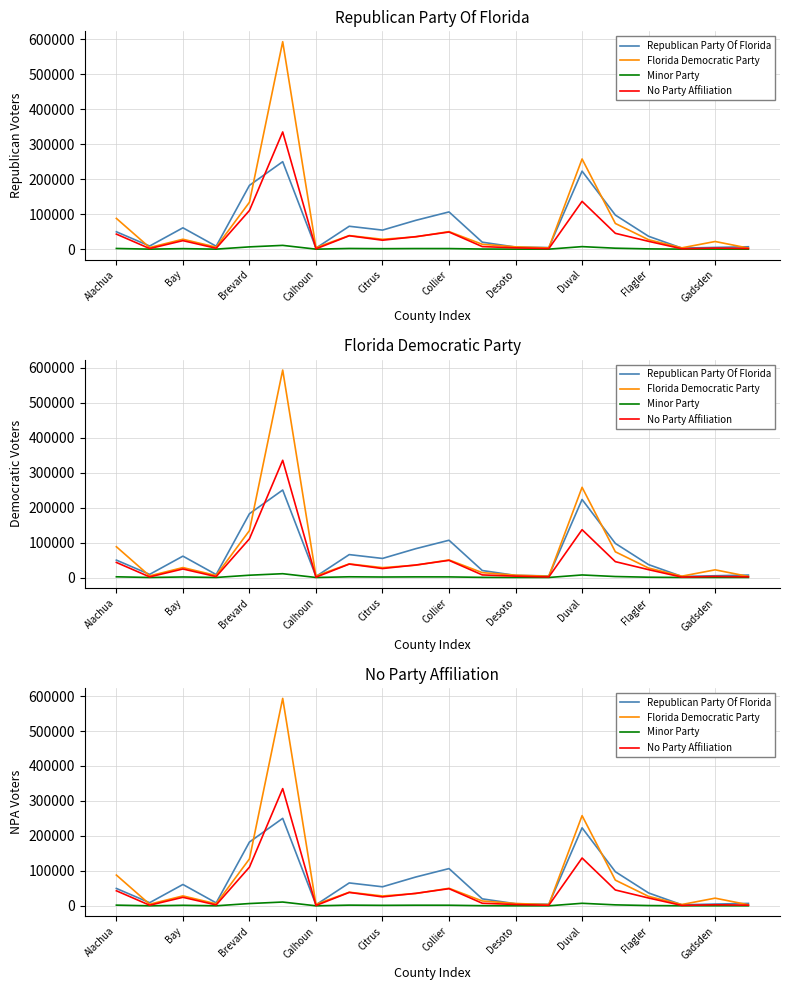

How many times do Florida Democratic Party and Republican Party Of Florida cross each other?

9